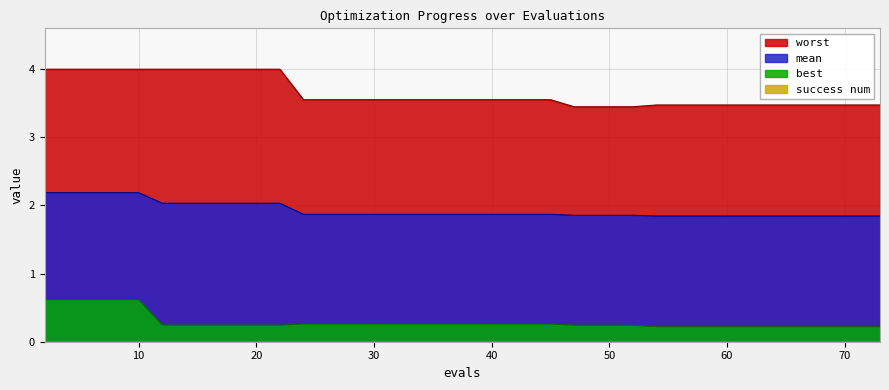

What is the minimum value shown in the chart?

0.0